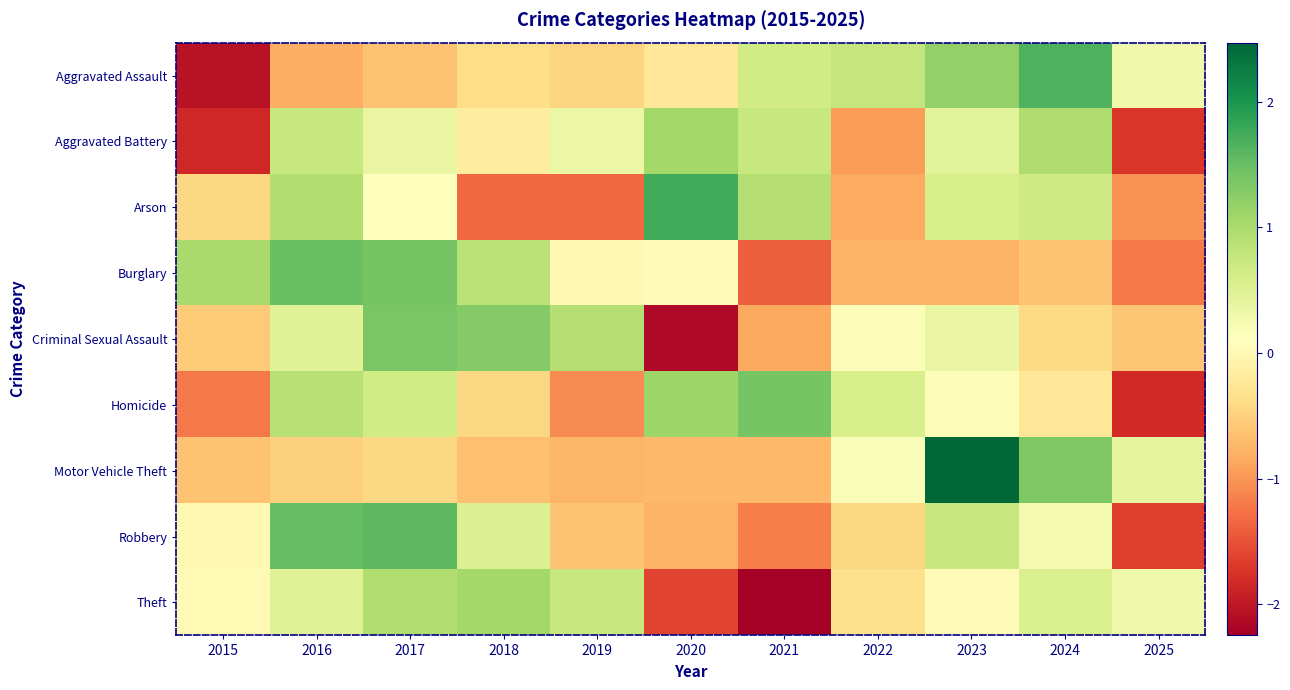

Reading left to right, transcribe all the data shown in this chart.

Aggravated Assault: 2015=-2.1	2016=-0.8	2017=-0.6	2018=-0.4	2019=-0.5	2020=-0.2	2021=0.7	2022=0.8	2023=1.2	2024=1.7	2025=0.3
Aggravated Battery: 2015=-1.9	2016=0.7	2017=0.4	2018=-0.2	2019=0.3	2020=1.1	2021=0.8	2022=-0.9	2023=0.5	2024=1.0	2025=-1.7
Arson: 2015=-0.4	2016=0.9	2017=0.1	2018=-1.3	2019=-1.3	2020=1.7	2021=0.9	2022=-0.8	2023=0.6	2024=0.7	2025=-1.0
Burglary: 2015=1.0	2016=1.5	2017=1.4	2018=0.9	2019=0.0	2020=0.0	2021=-1.4	2022=-0.8	2023=-0.8	2024=-0.6	2025=-1.2
Criminal Sexual Assault: 2015=-0.6	2016=0.5	2017=1.4	2018=1.3	2019=0.9	2020=-2.1	2021=-0.9	2022=0.1	2023=0.4	2024=-0.4	2025=-0.6
Homicide: 2015=-1.2	2016=0.9	2017=0.7	2018=-0.4	2019=-1.1	2020=1.1	2021=1.4	2022=0.6	2023=0.2	2024=-0.2	2025=-1.8
Motor Vehicle Theft: 2015=-0.6	2016=-0.5	2017=-0.4	2018=-0.6	2019=-0.7	2020=-0.7	2021=-0.7	2022=0.2	2023=2.5	2024=1.3	2025=0.4
Robbery: 2015=0.0	2016=1.5	2017=1.6	2018=0.5	2019=-0.6	2020=-0.8	2021=-1.2	2022=-0.4	2023=0.8	2024=0.3	2025=-1.6
Theft: 2015=0.0	2016=0.5	2017=1.0	2018=1.1	2019=0.7	2020=-1.6	2021=-2.2	2022=-0.3	2023=0.1	2024=0.6	2025=0.3